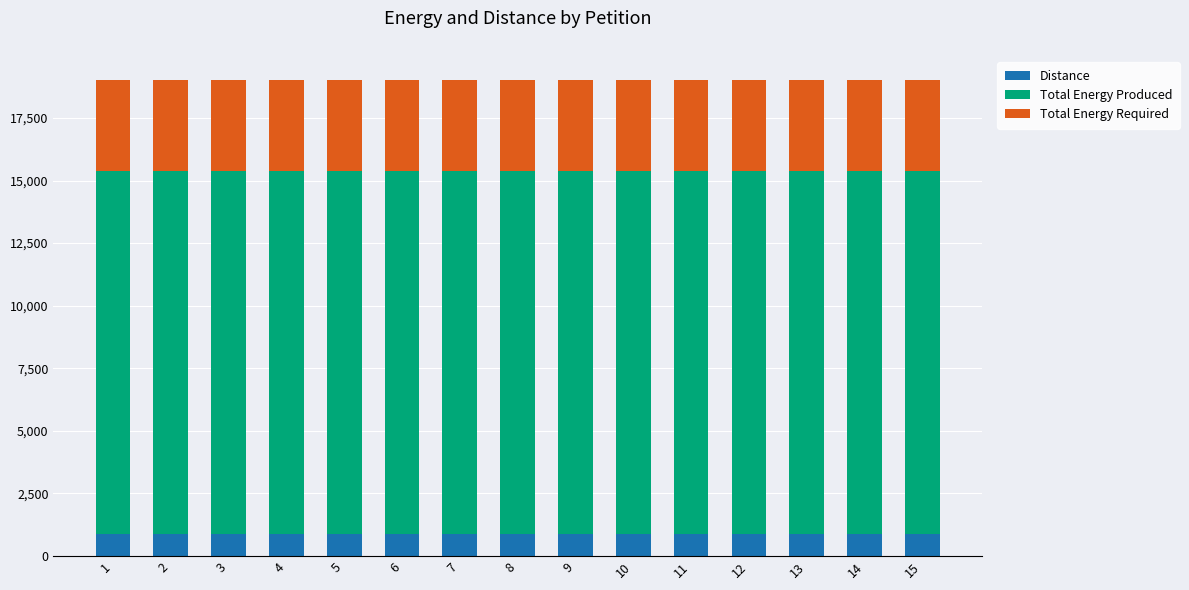

What is the average value of the Distance series?

864